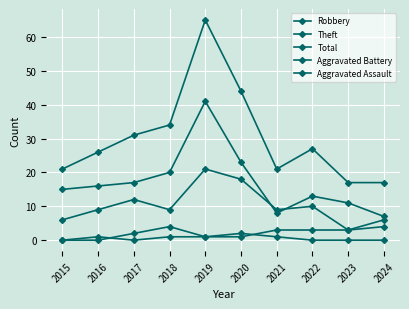

How many lines are shown in the chart?

5